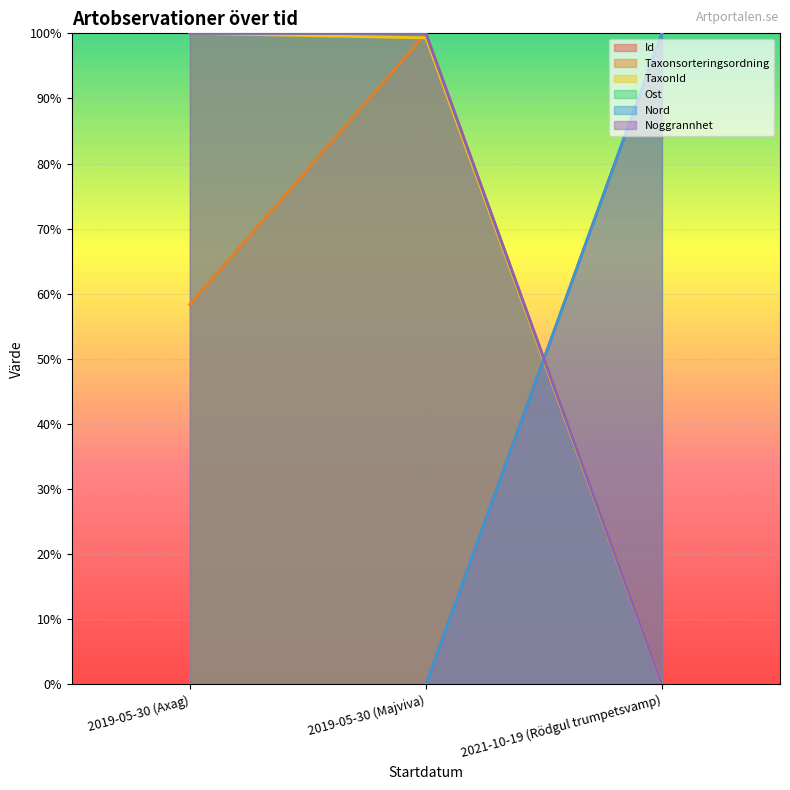

What is the difference between the highest and lowest values at 2019-05-30 (Majviva)?

100.0